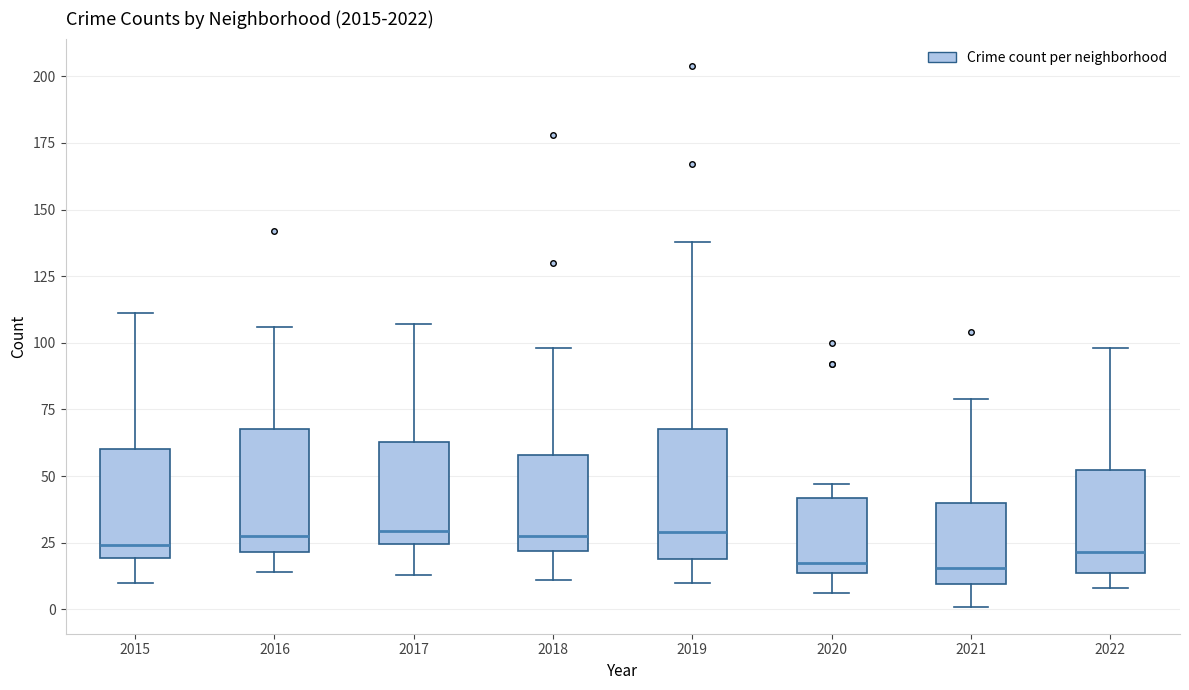

Reading left to right, transcribe this box plot: for each box, give where its median line is, the range the box spans, and where its two whiskers end, as read against the y-axis. The values are not printed on the chart, so give them approximately, as read against the axis.

2015: median 25, box 20 to 60, whiskers 10 to 110
2016: median 30, box 20 to 70, whiskers 15 to 105
2017: median 30, box 25 to 65, whiskers 15 to 105
2018: median 30, box 20 to 60, whiskers 10 to 100
2019: median 30, box 20 to 70, whiskers 10 to 140
2020: median 20, box 15 to 40, whiskers 5 to 45
2021: median 15, box 10 to 40, whiskers 0 to 80
2022: median 20, box 15 to 50, whiskers 10 to 100